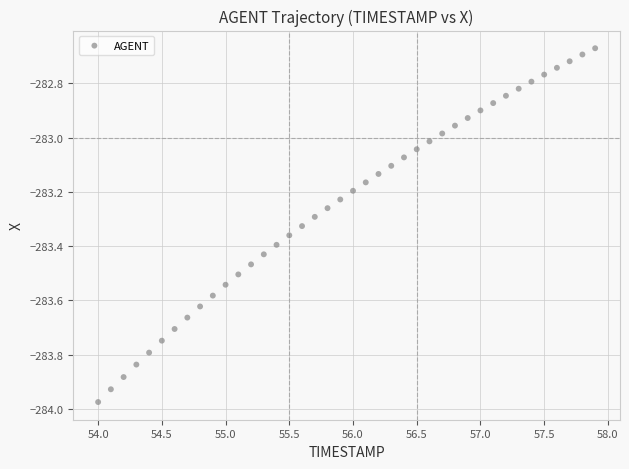

What is the range of X values (max minus min)?

3.9